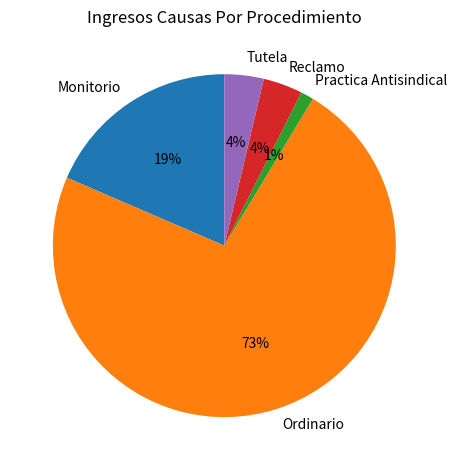

The Ordinario slice represents 73% of the pie. True or false?

True